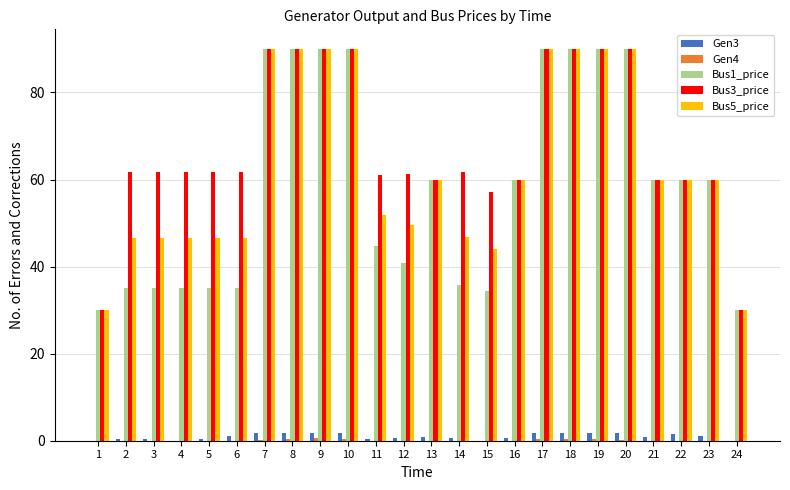

What is the greatest value displayed?

90.0